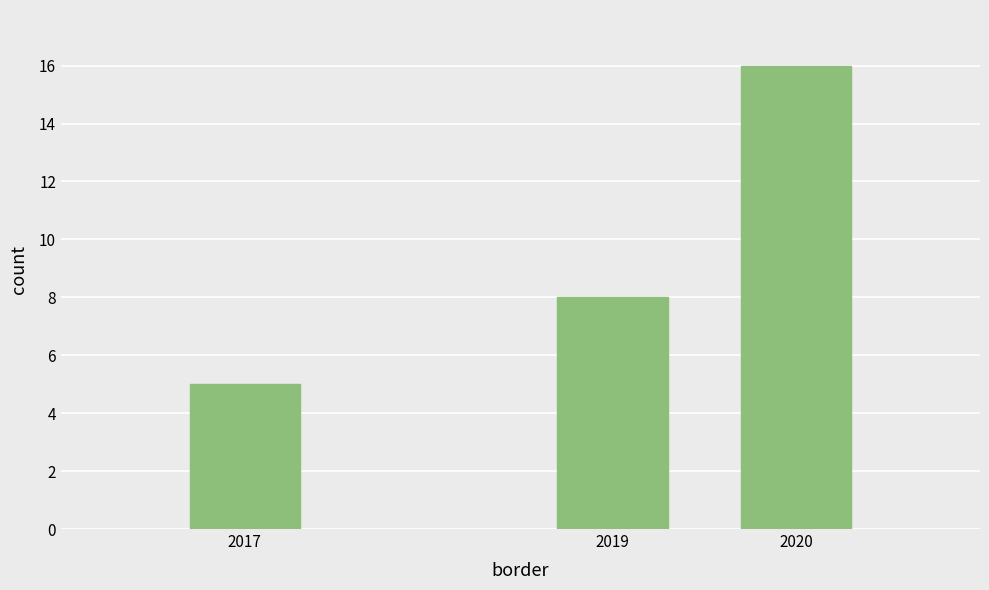

Reading left to right, extract all data points from this chart.

5	8	16